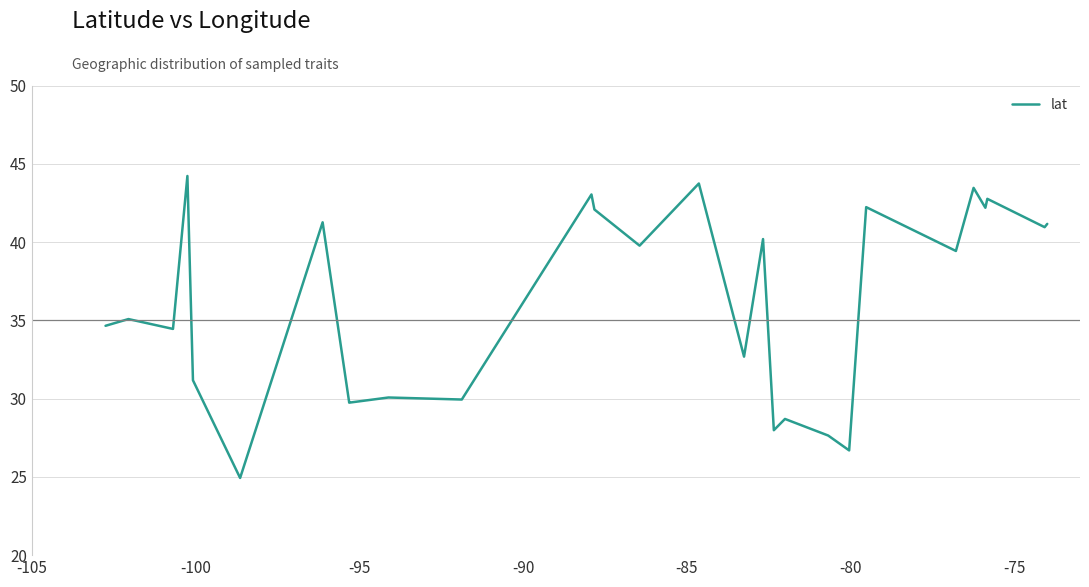

How many lines are shown in the chart?

1